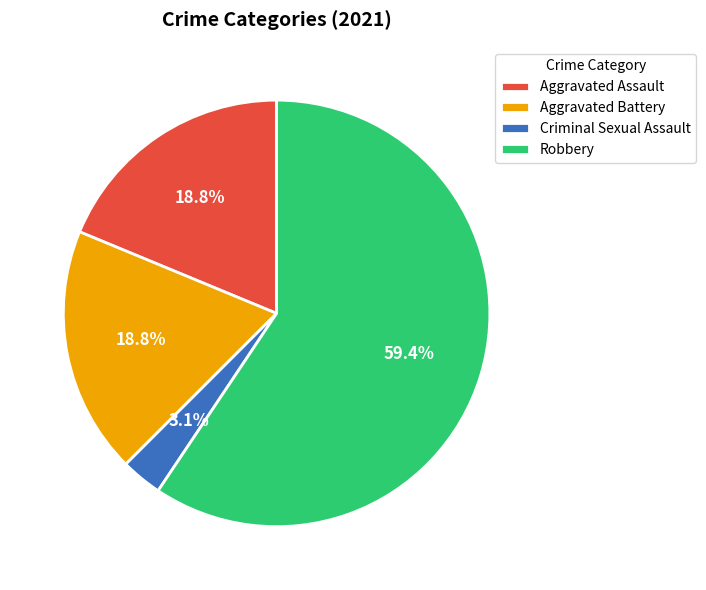

Which category has the smallest portion of the pie?

Criminal Sexual Assault